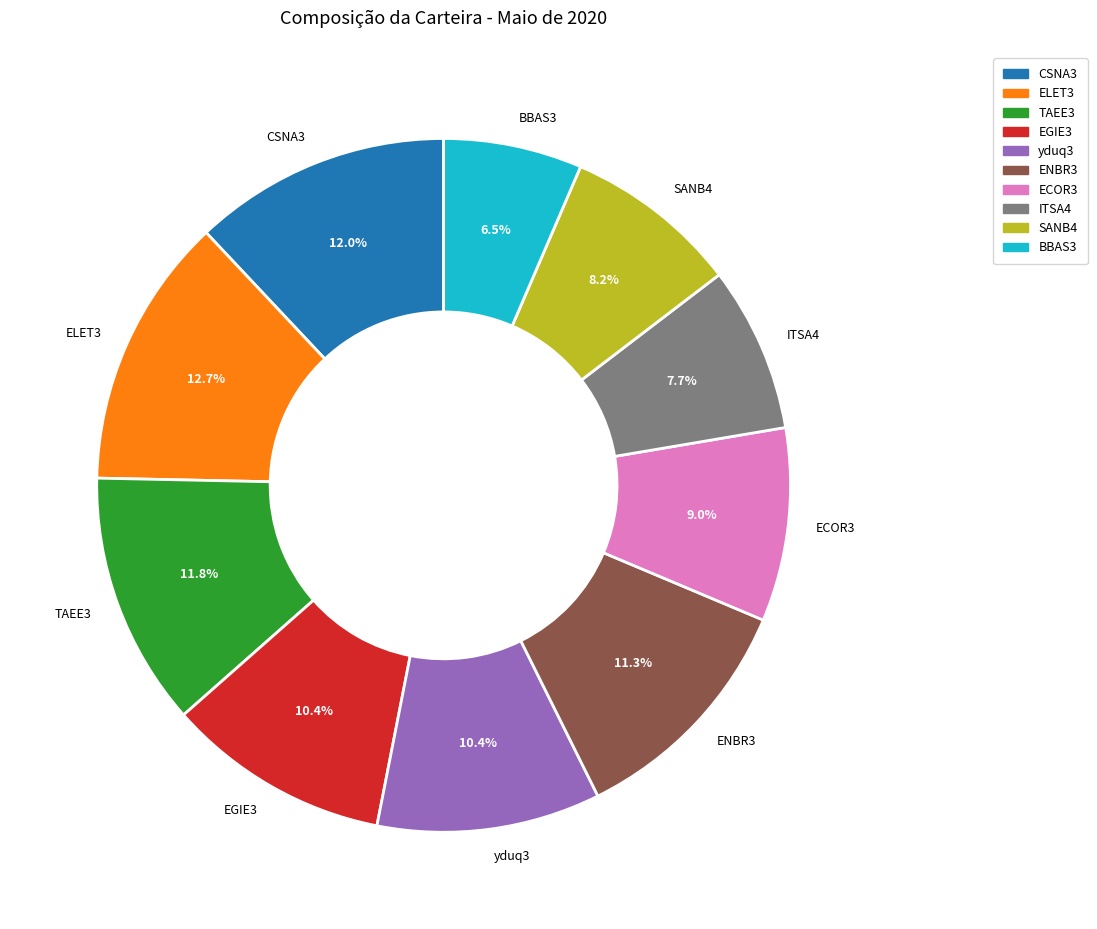

Between BBAS3 and ECOR3, which is larger?

ECOR3